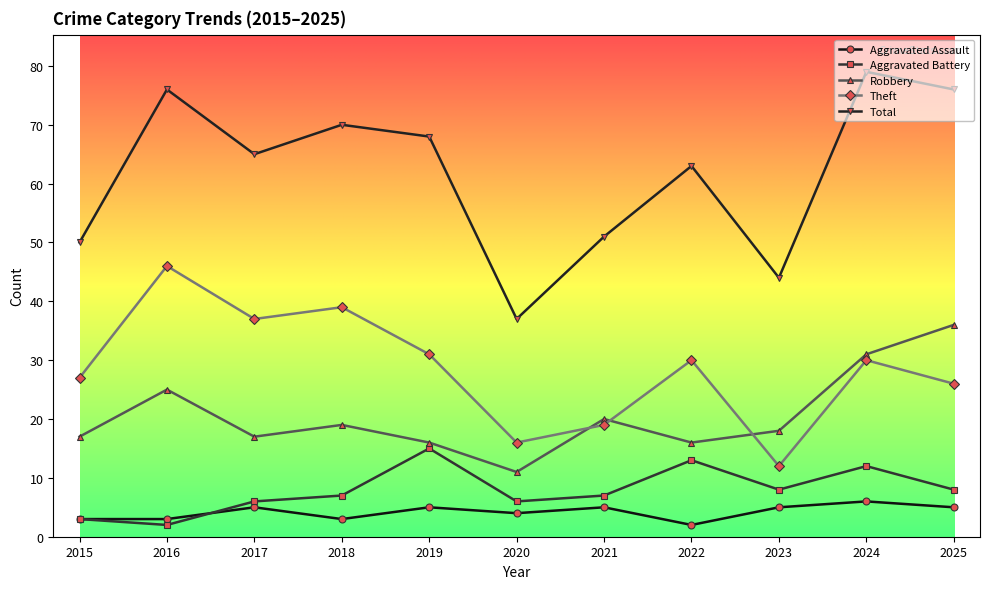

What is the difference between the maximum and minimum values in the Aggravated Assault series?

4